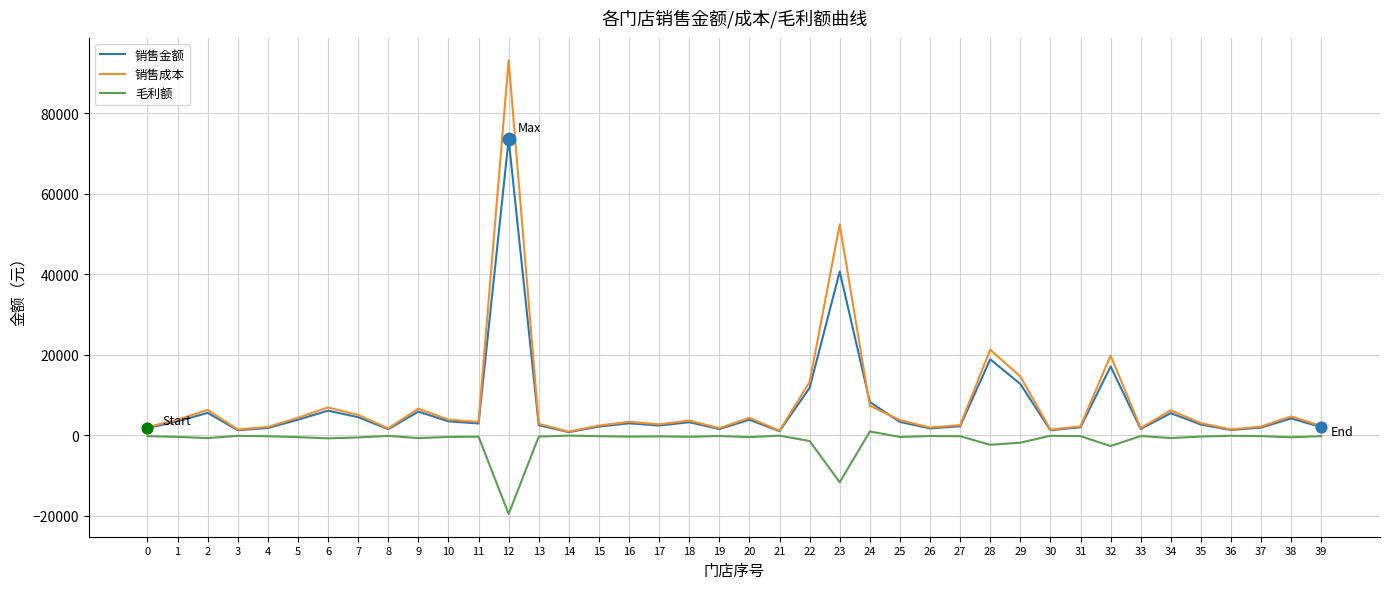

What are all the series names shown in the legend?

销售金额, 销售成本, 毛利额